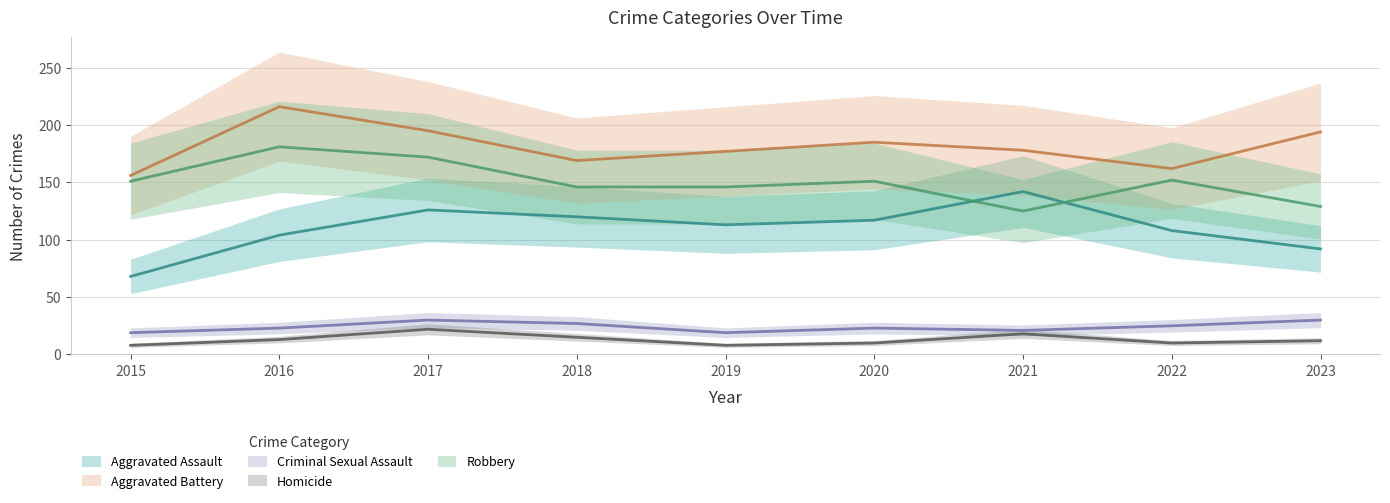

The Homicide series shows 22 at 2017. True or false?

True